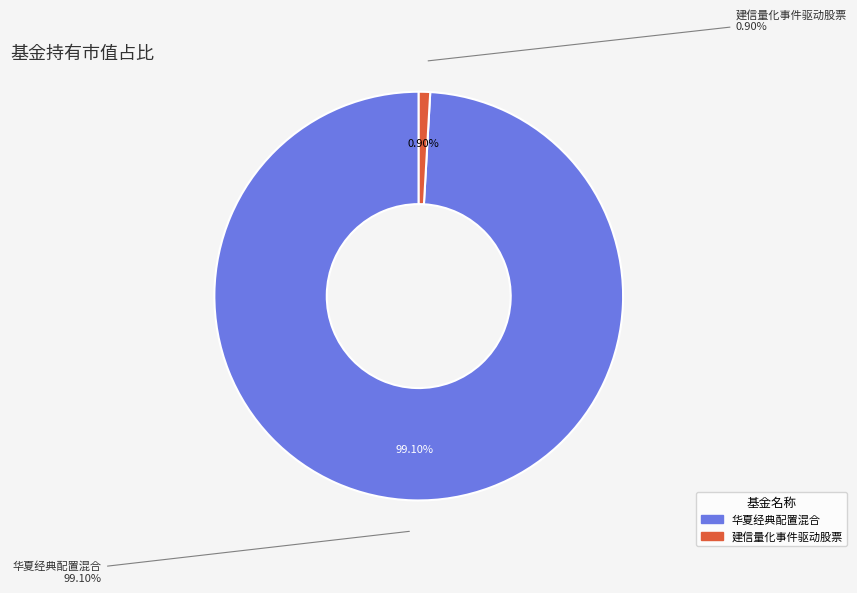

Do 华夏经典配置混合 and 建信量化事件驱动股票 together represent more than half of the pie?

Yes